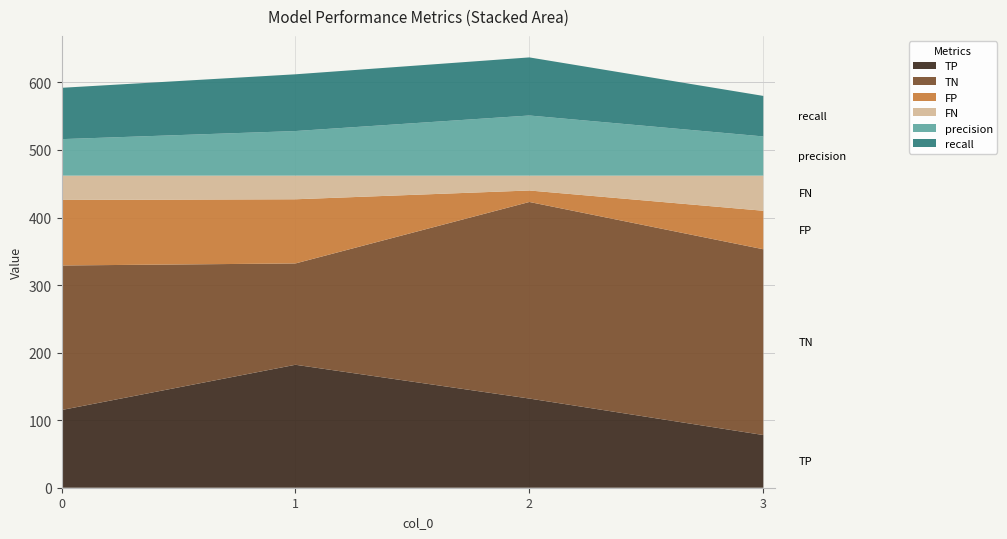

What is the total value across all series at 2?

637